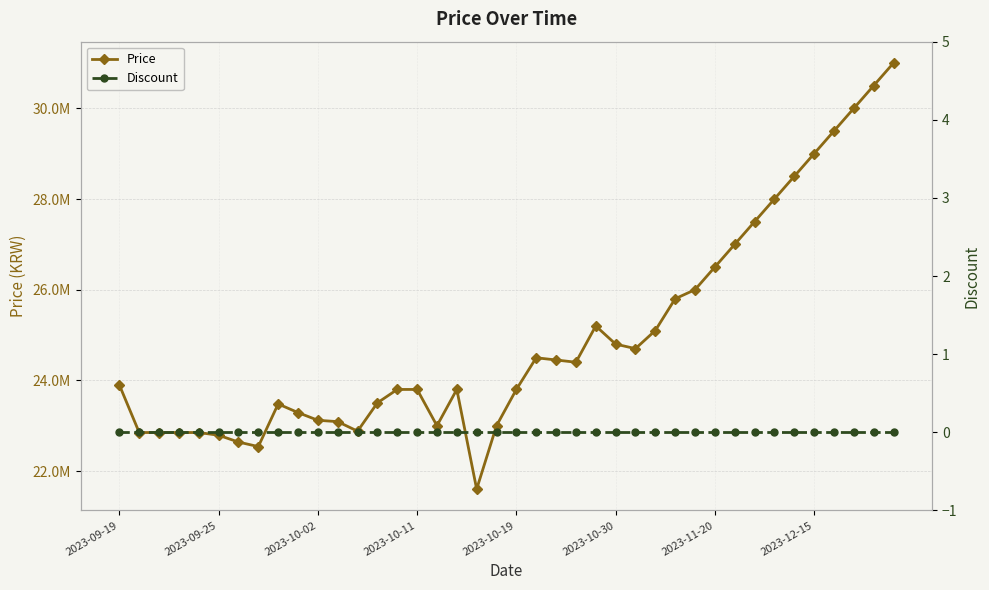

Where is Price nearest to the value 26300810?

2023-11-20